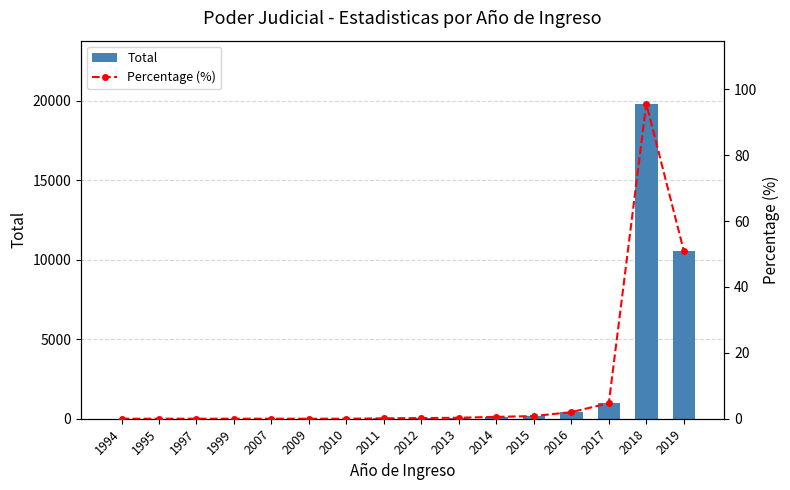

Is it true that Total equals 83.2 at 2016?

False